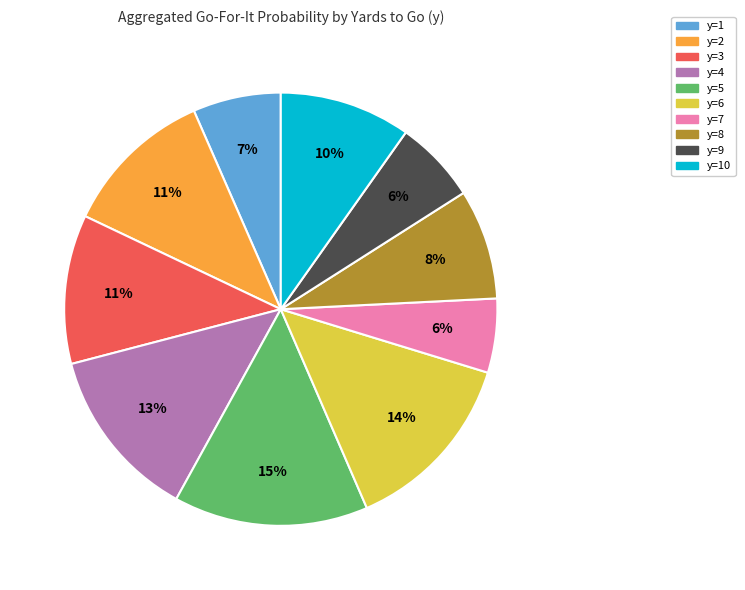

To the nearest percent, what is the difference between the largest and smallest slice percentages?

9%